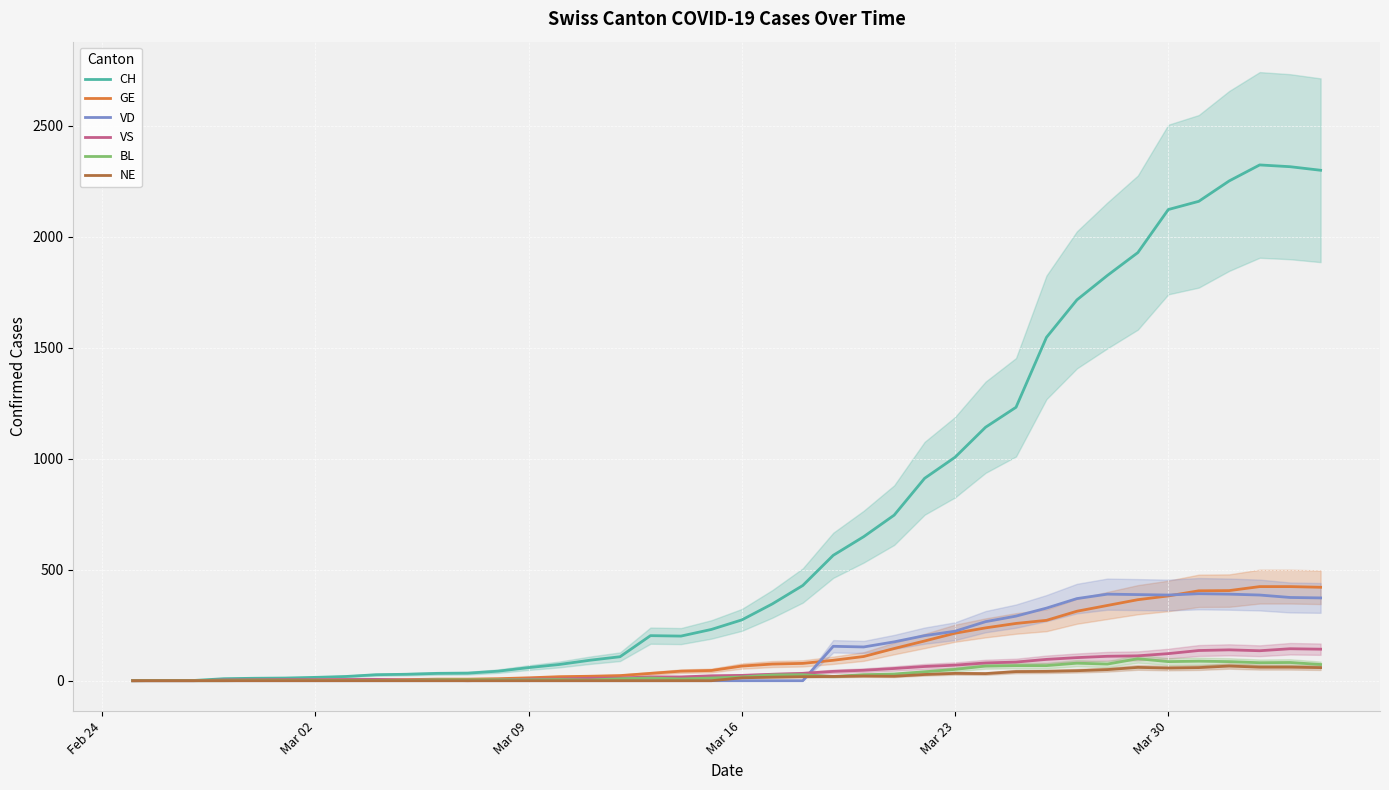

What is the highest value of the BL series?

99